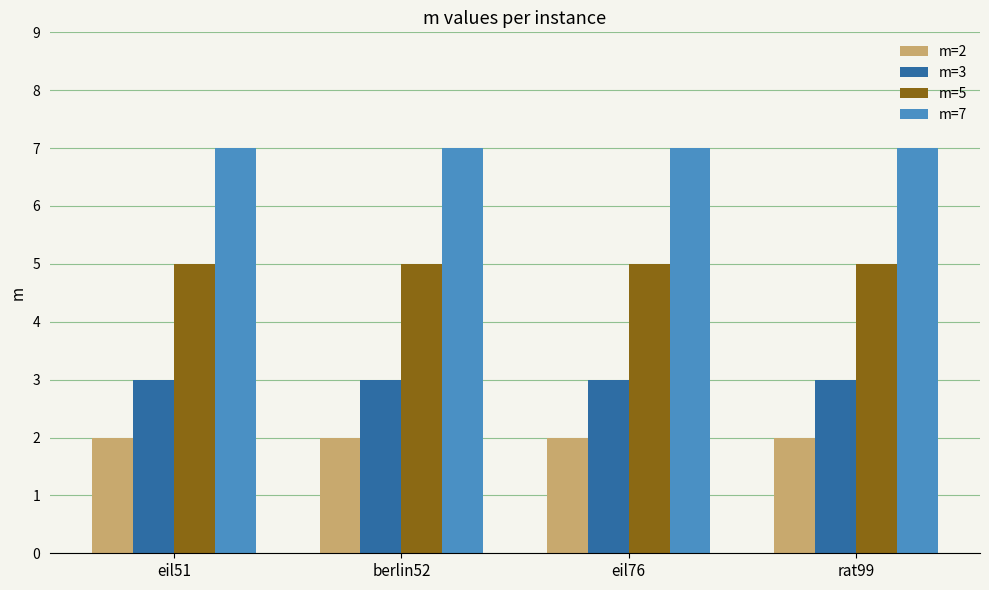

What is the approximate value of m=3 at eil51?

3